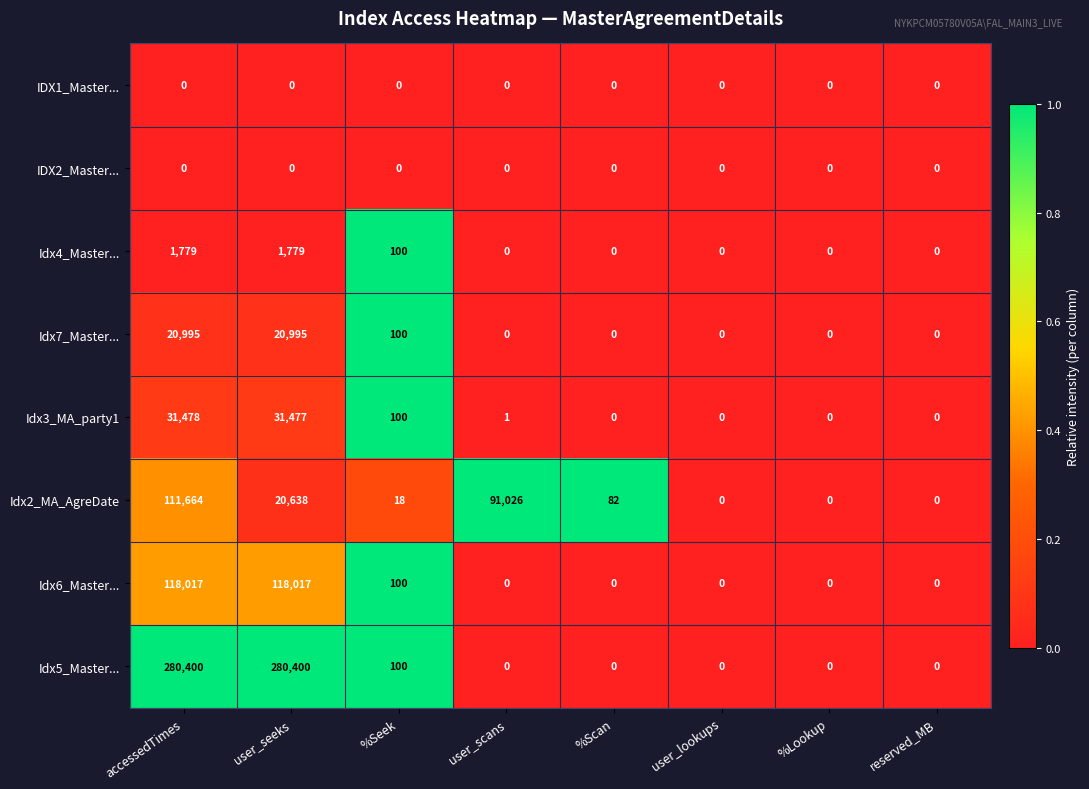

Between accessedTimes and %Scan, which series saw the biggest shift?

Idx5_Master...